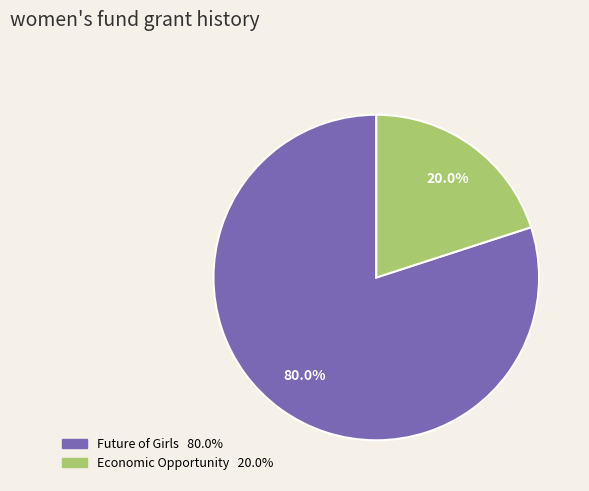

Is there a majority slice in this chart?

Yes